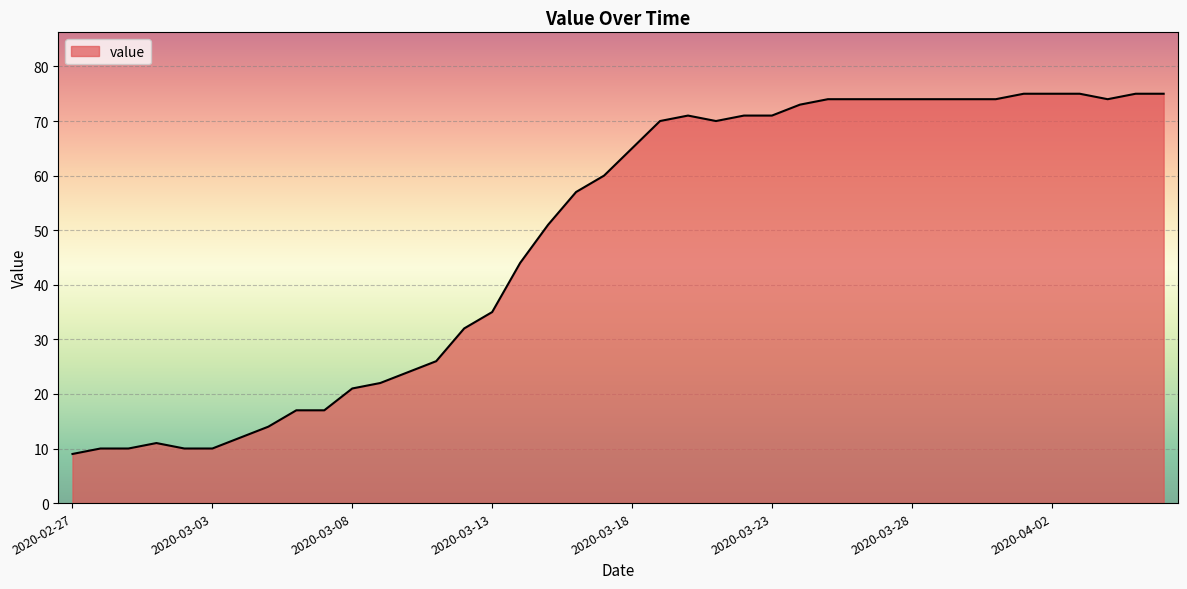

What is the smallest value displayed?

9